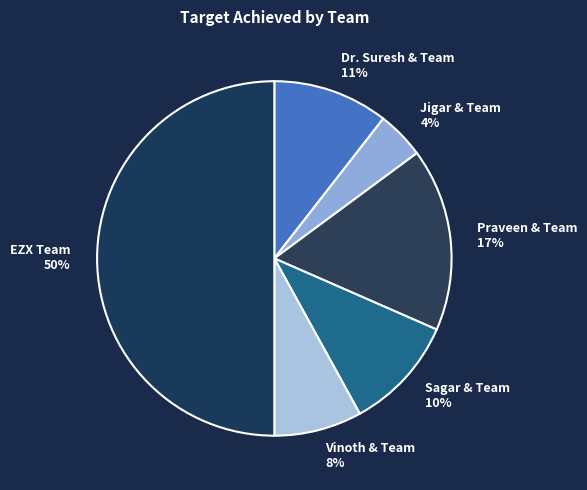

Is the sum of Jigar & Team 4% and EZX Team 50% greater than half?

Yes